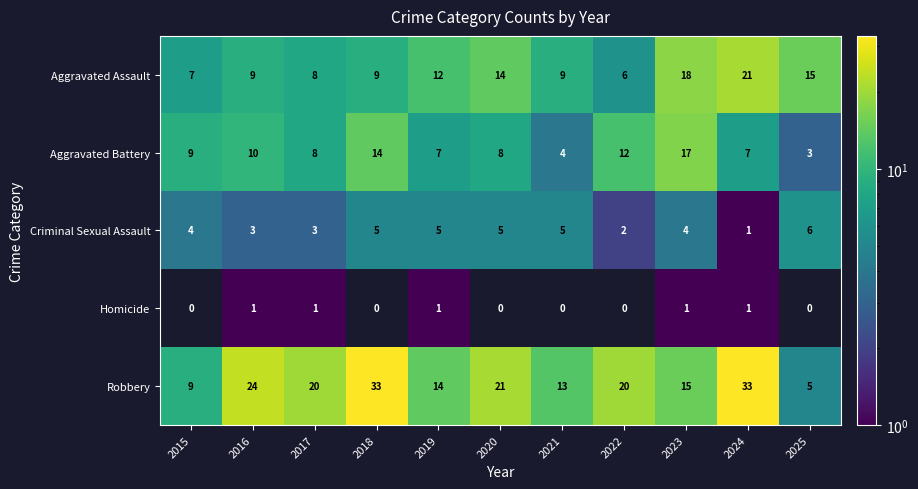

Rank the series by their maximum value, from highest to lowest.

Robbery, Aggravated Assault, Aggravated Battery, Criminal Sexual Assault, Homicide